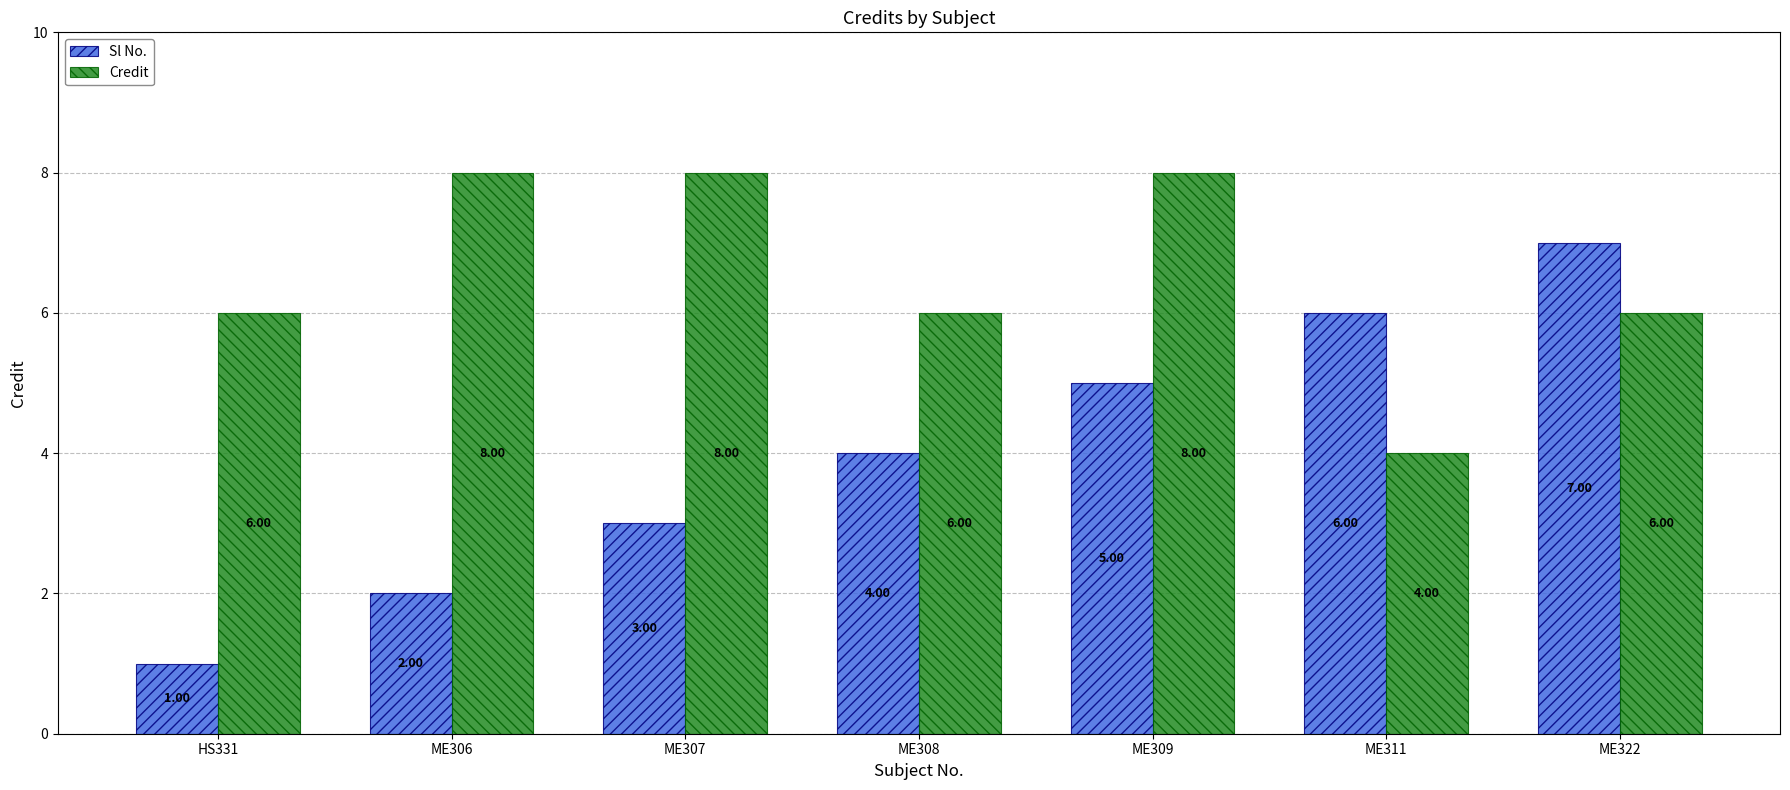

What is the minimum value shown in the chart?

1